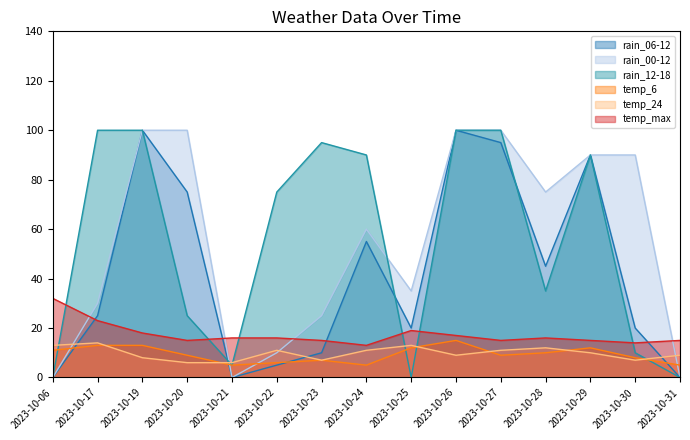

At which category is the sum across all series the highest?

2023-10-26